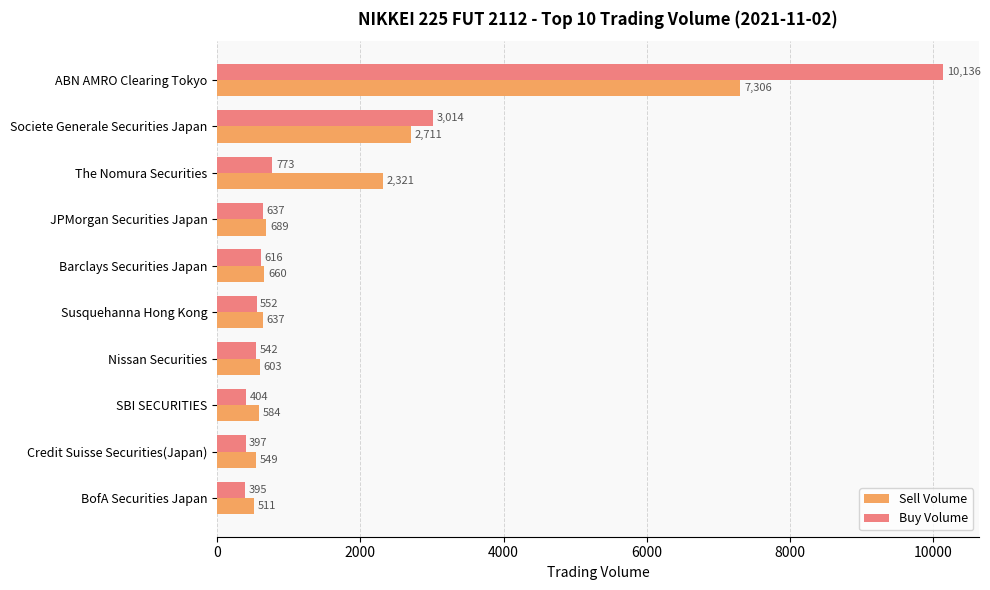

At which label is Sell Volume closest to 3908?

Societe Generale Securities Japan